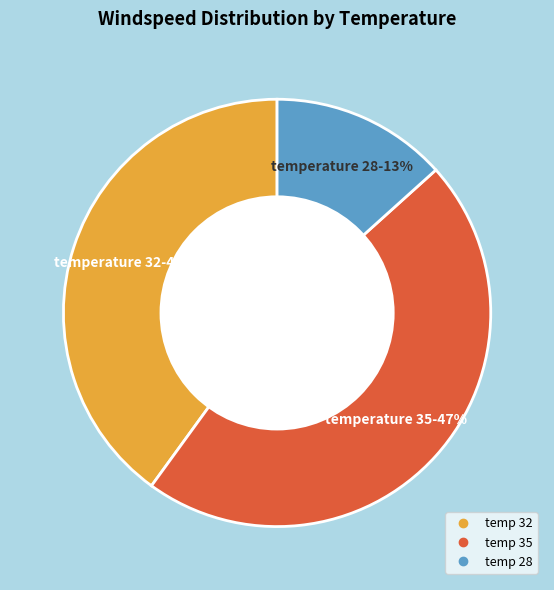

Is there any slice that represents more than half of the pie?

No